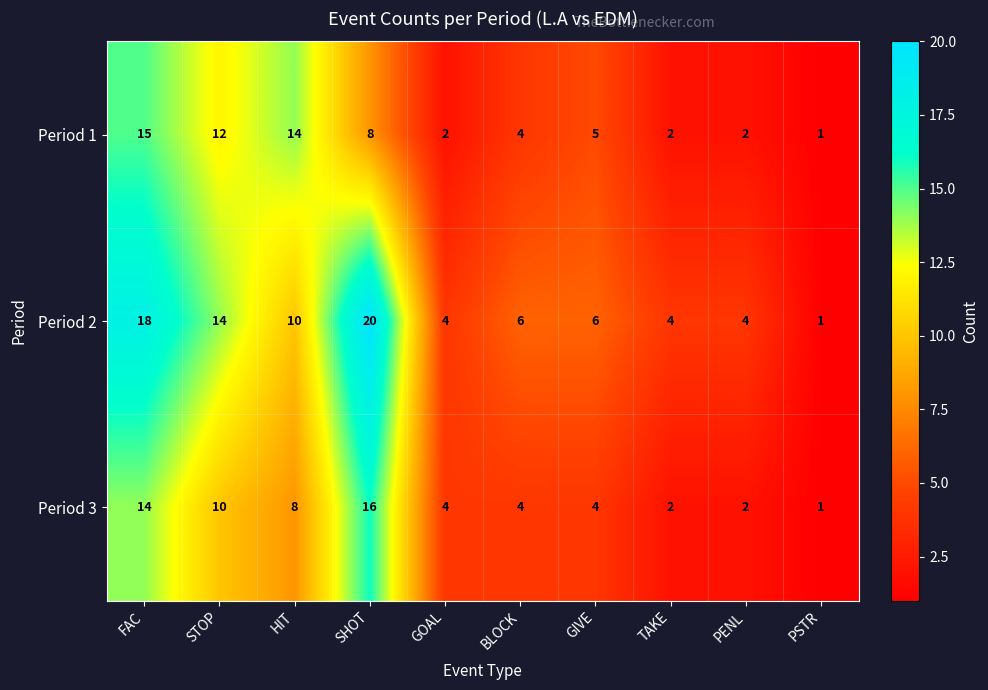

Which series has the largest total across all categories?

Period 2